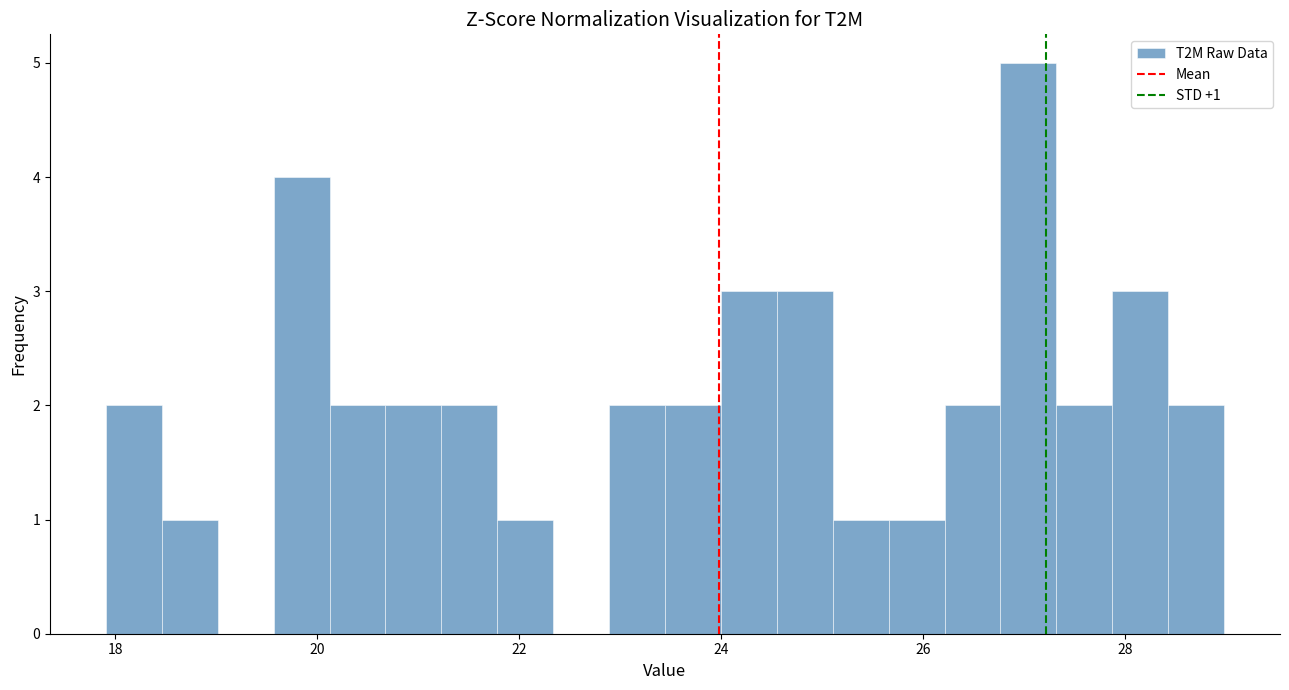

Read against the x-axis, roughly where is the centre of the tallest bar?

27.0